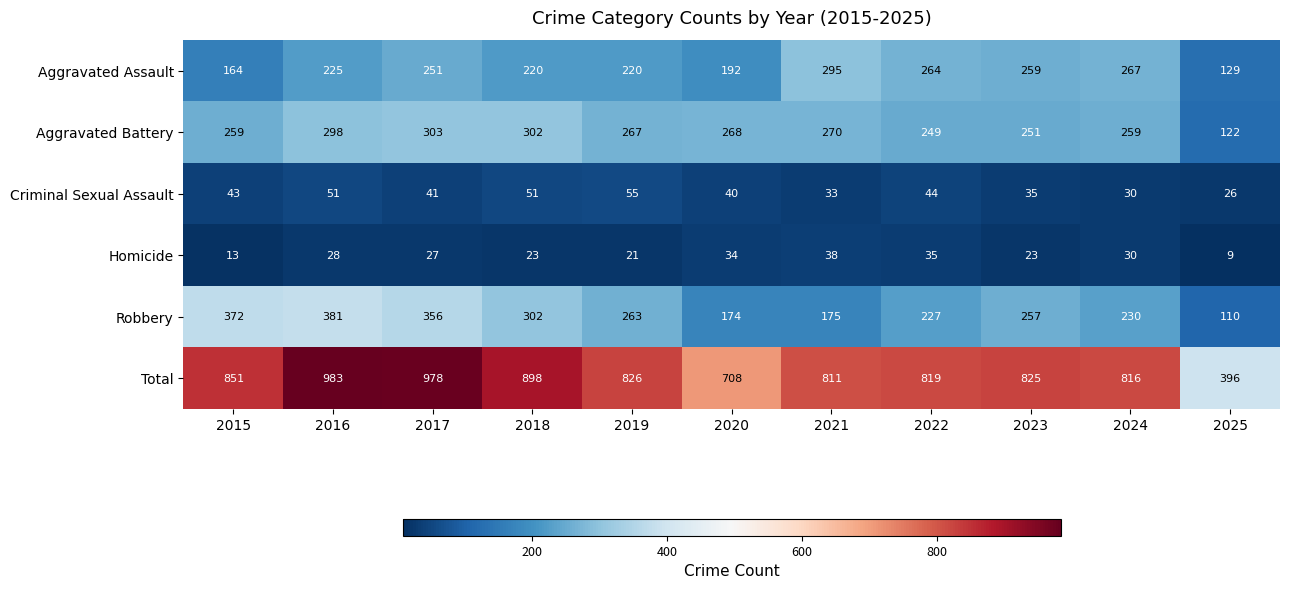

Count the number of categories in the chart.

11